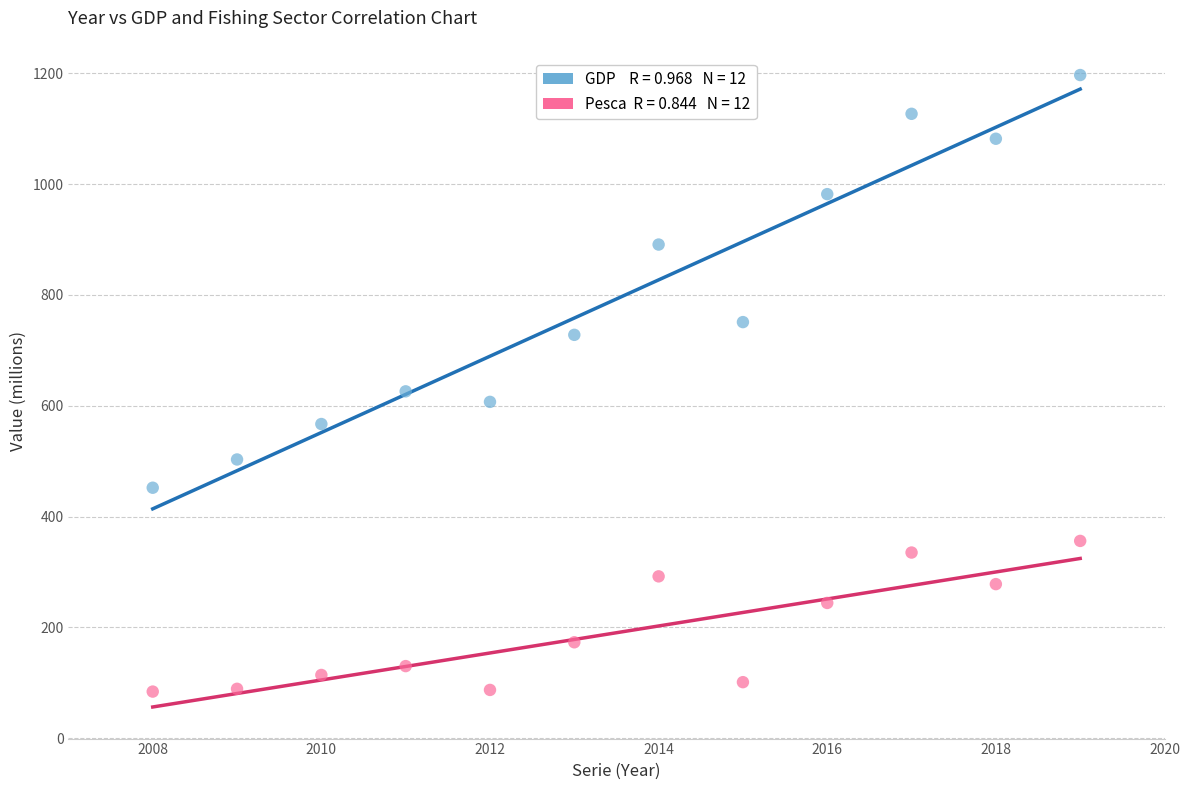

Across all series, what Y value is closest to 640?

626